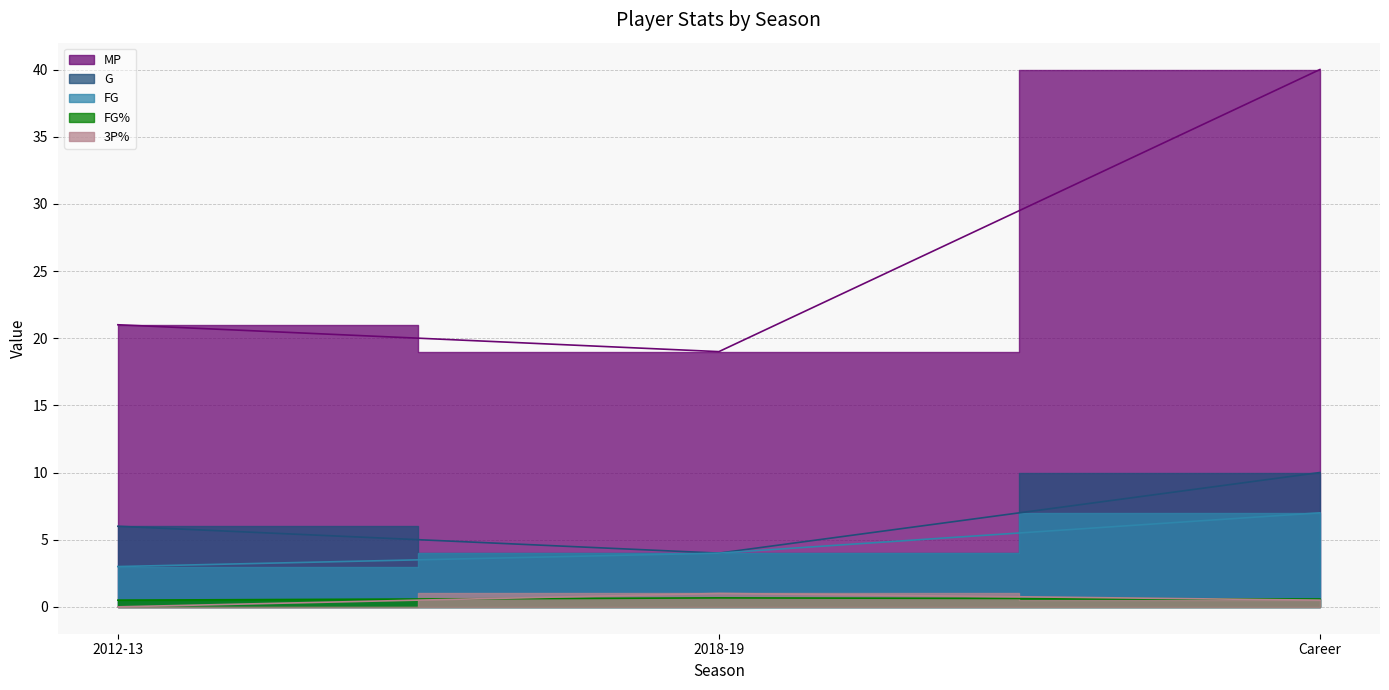

What is the sum of the 3P% values at 2012-13 and Career?

0.5